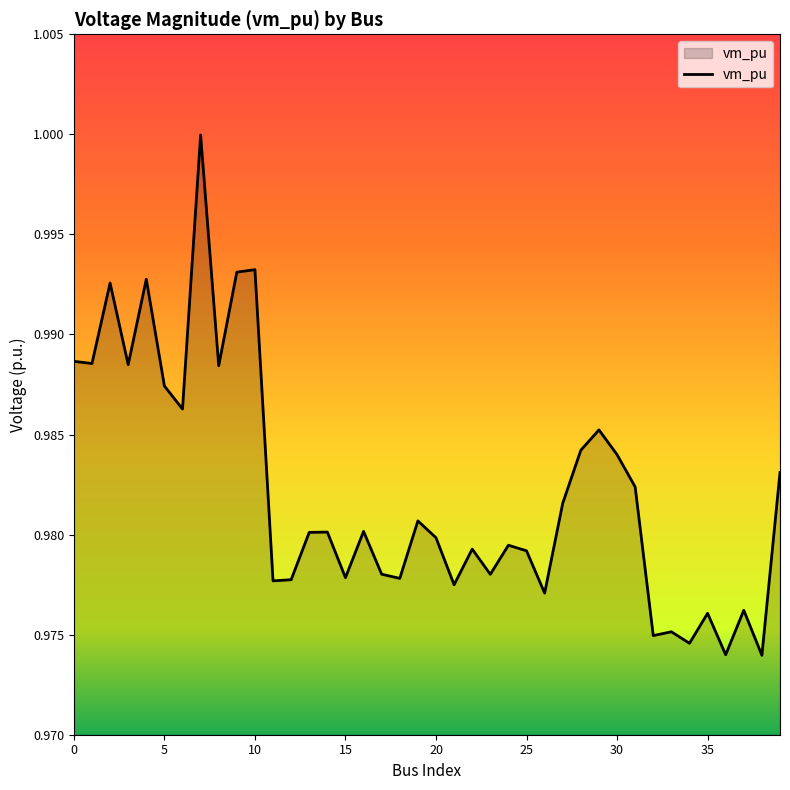

Does the chart display data point markers on the line(s)?

No